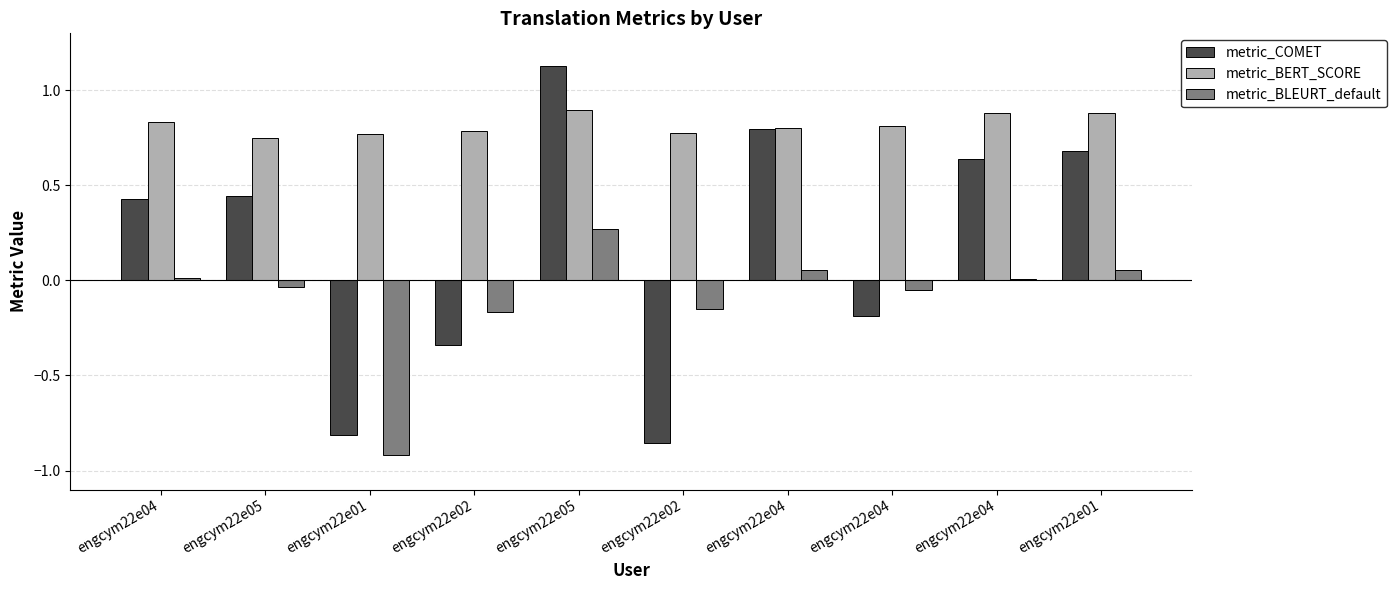

What are all the series names shown in the legend?

metric_COMET, metric_BERT_SCORE, metric_BLEURT_default